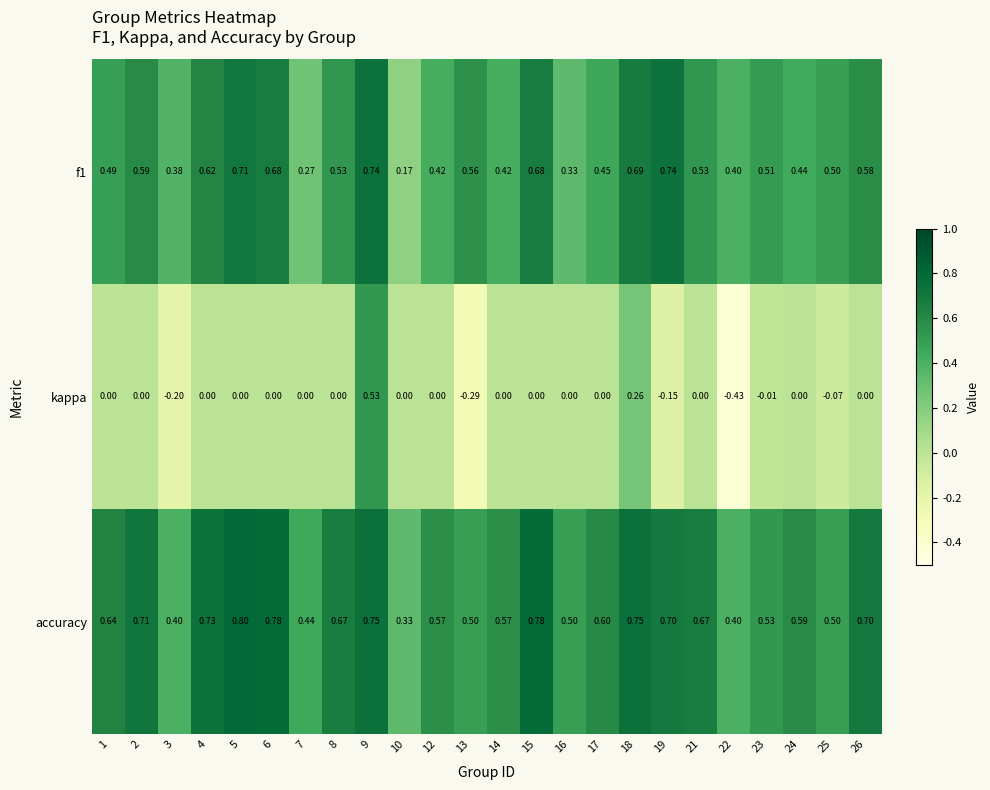

Which series has the largest total across all categories?

accuracy